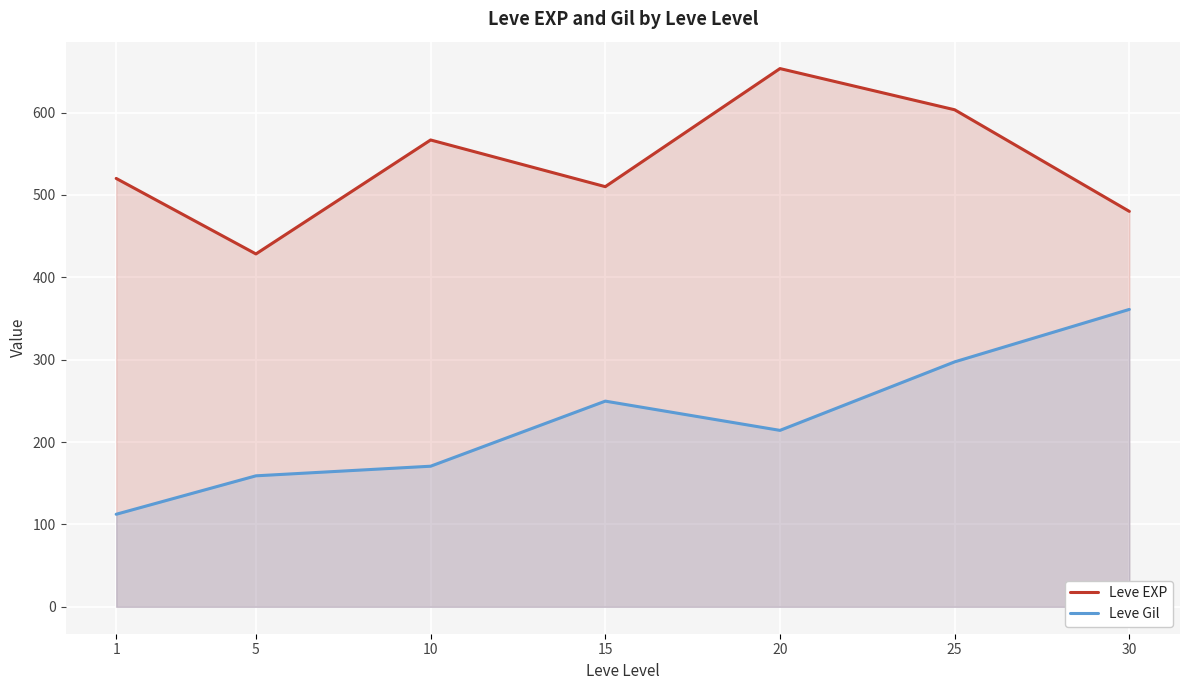

List the series in order of their overall mean, lowest first.

Leve Gil, Leve EXP